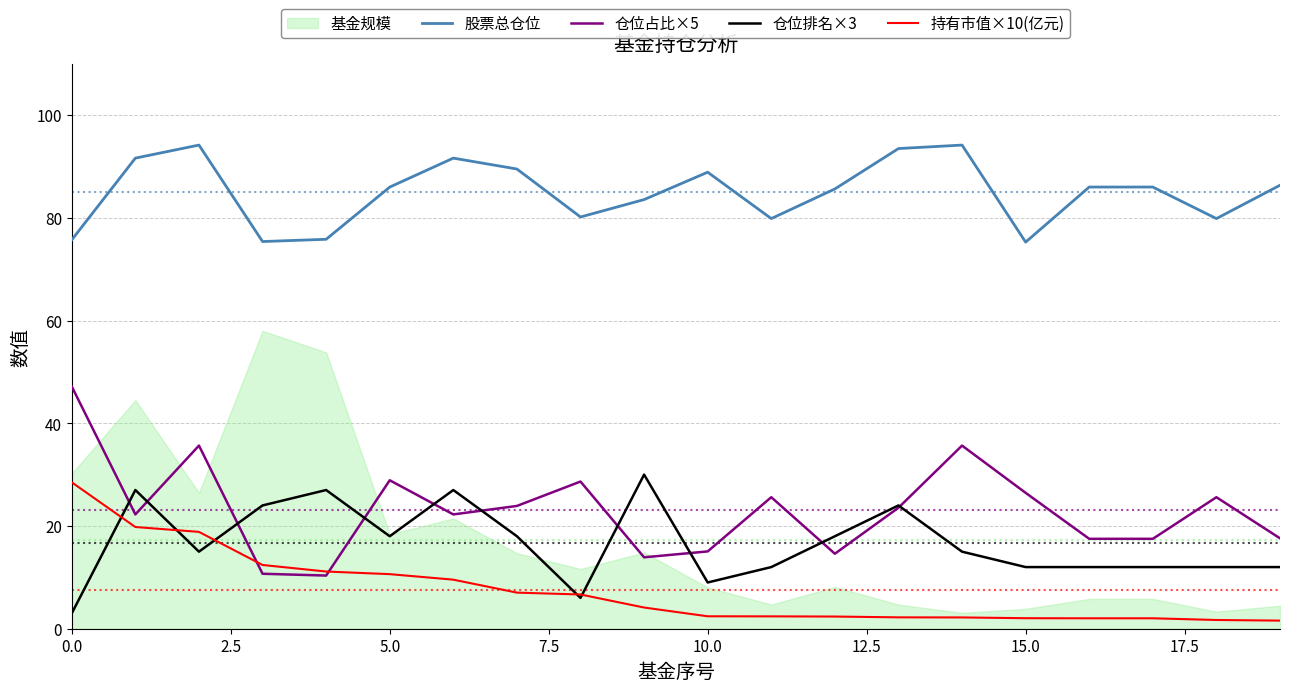

What is the difference between the 仓位占比×5 values at 15 and 17?

8.9